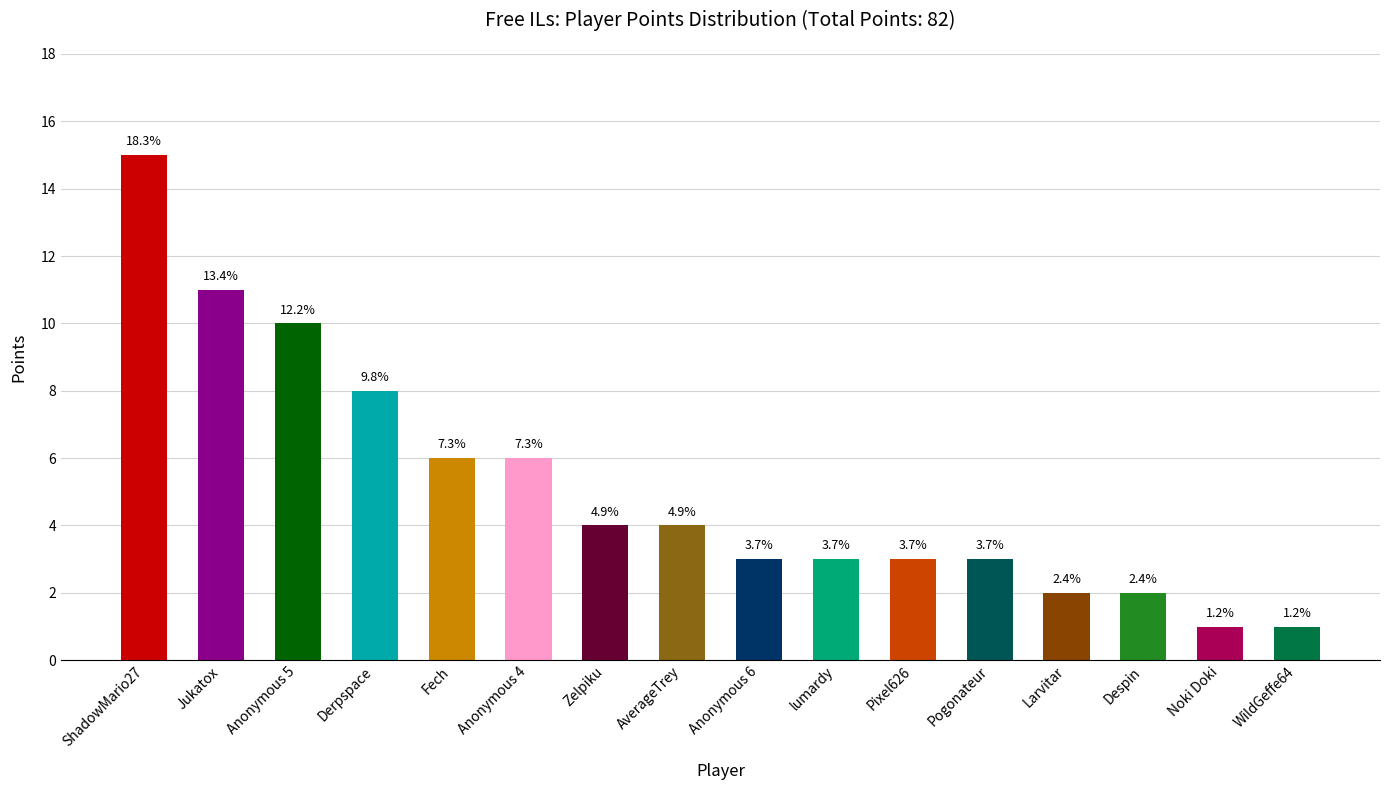

What is the difference between the values at AverageTrey and Jukatox?

7